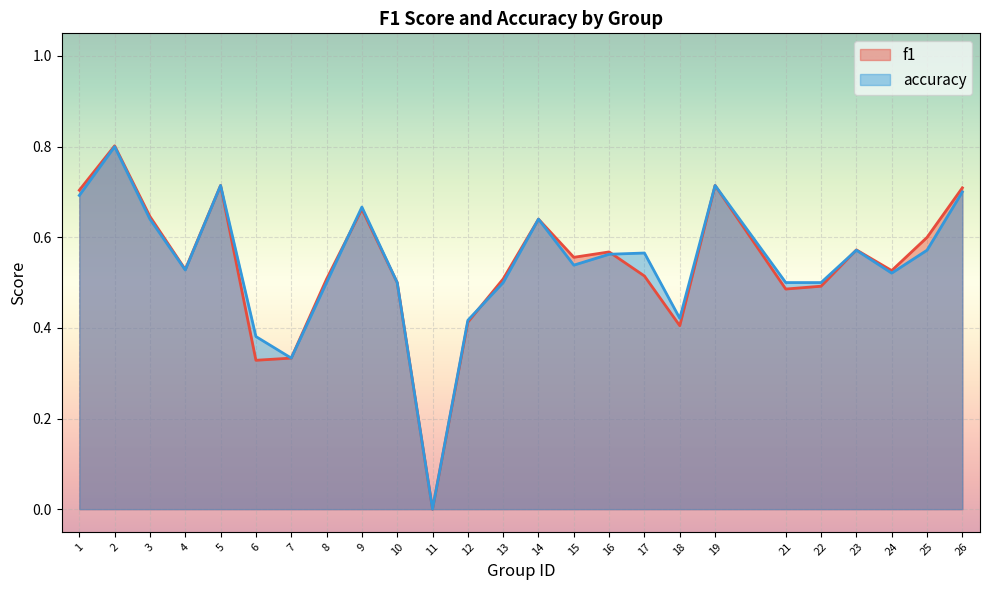

Which series has the largest total across all categories?

accuracy